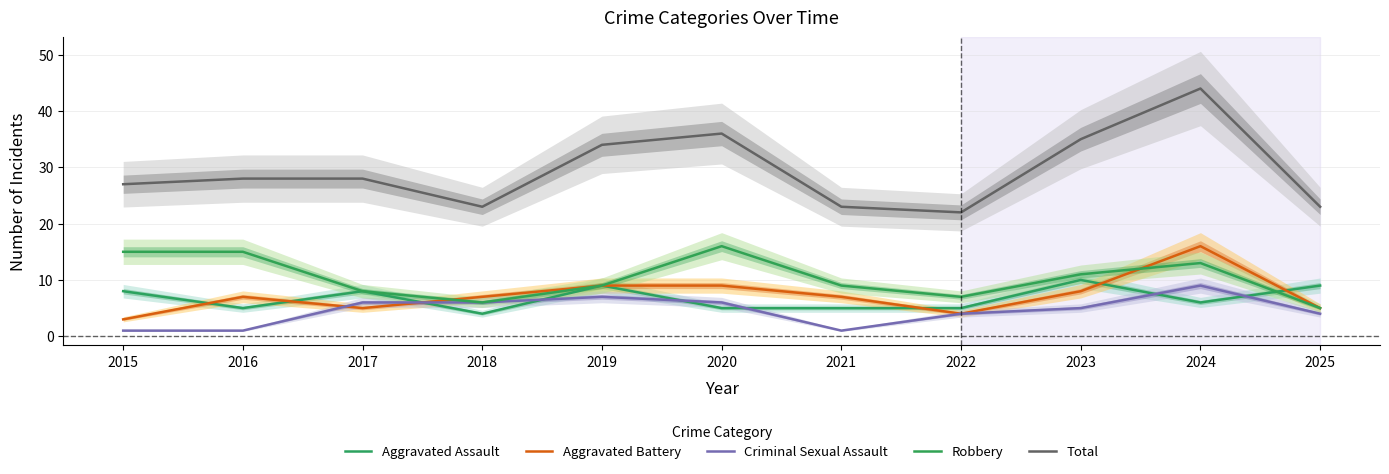

Is it true that Aggravated Battery equals 7 at 2021?

True